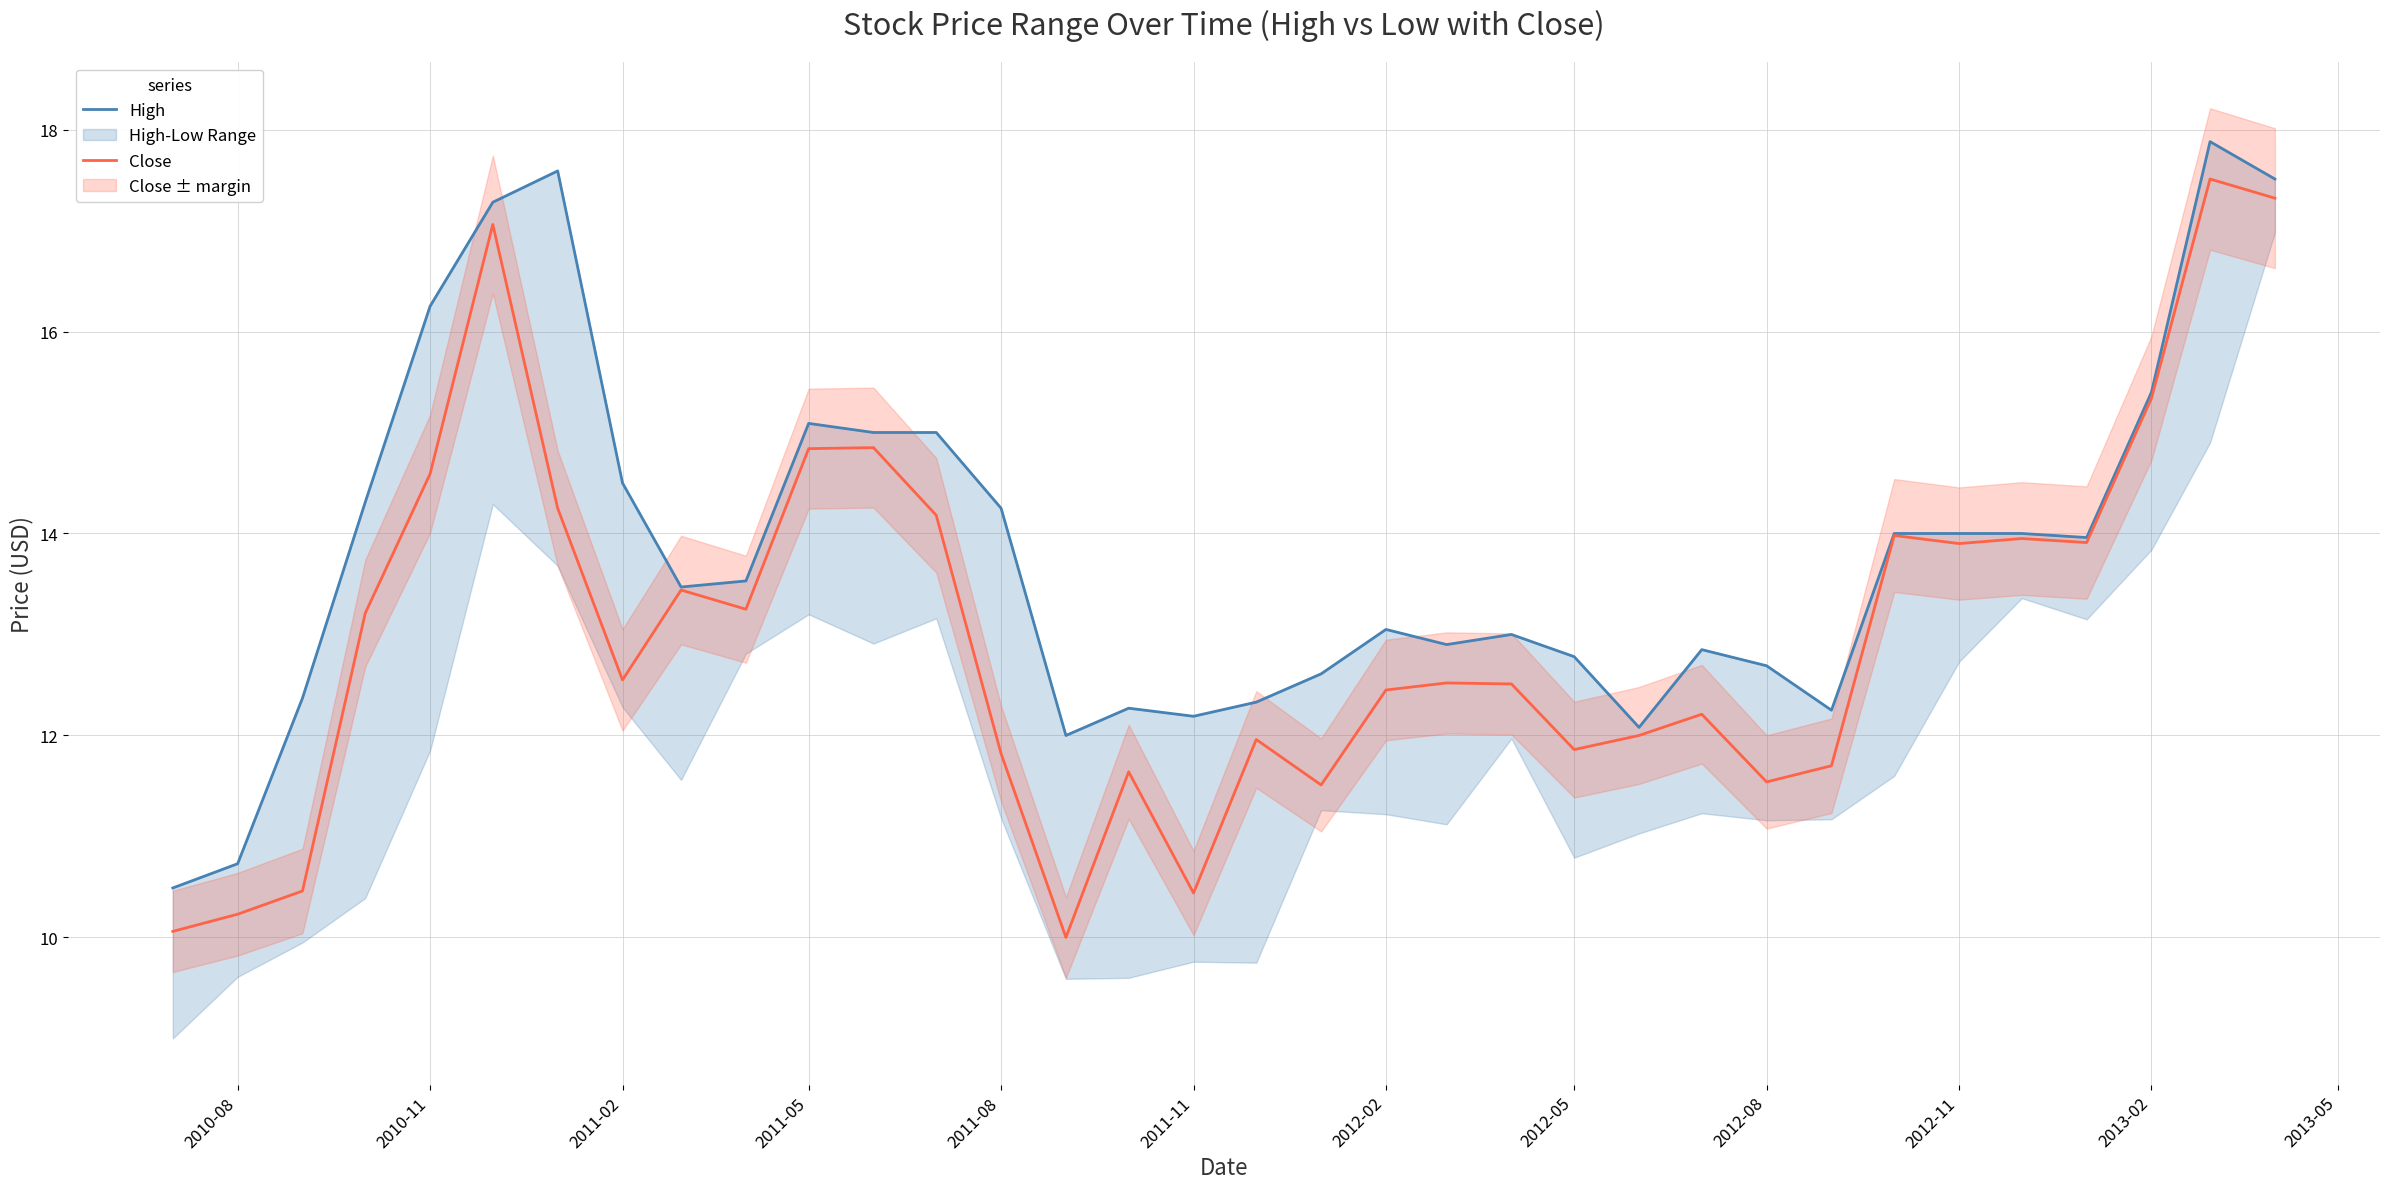

Is it true that Close equals 8.4 at 2012-02?

False